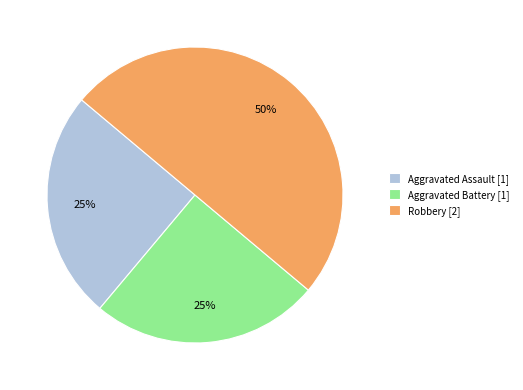

To the nearest percent, what portion does Aggravated Battery represent?

25%